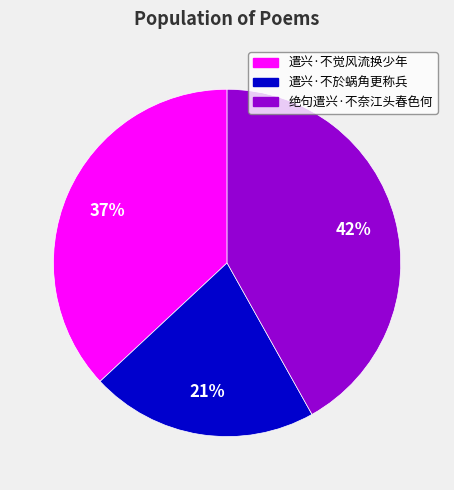

Do 绝句遣兴·不奈江头春色何 and 遣兴·不觉风流换少年 together represent more than half of the pie?

Yes